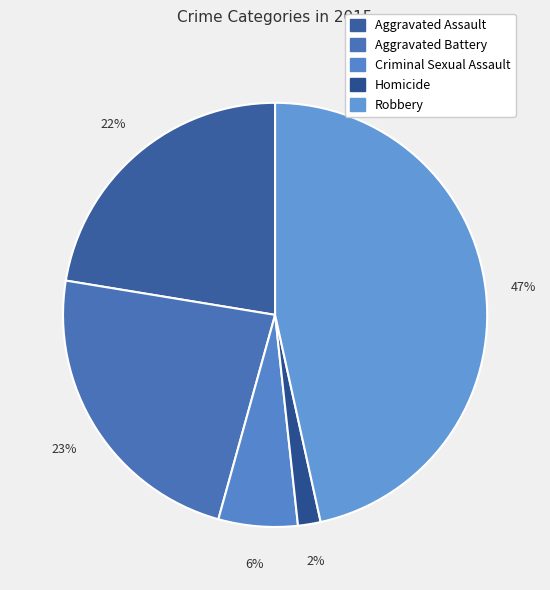

To the nearest percent, what percentage of the pie is Aggravated Battery?

23%